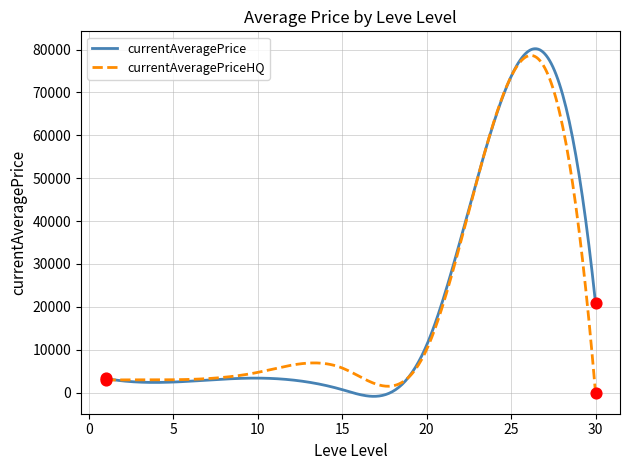

How many lines are shown in the chart?

2